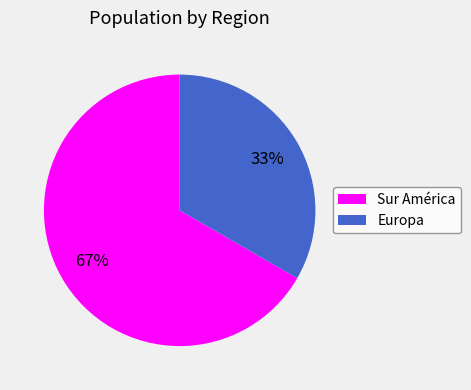

Which slice is the largest?

Sur América